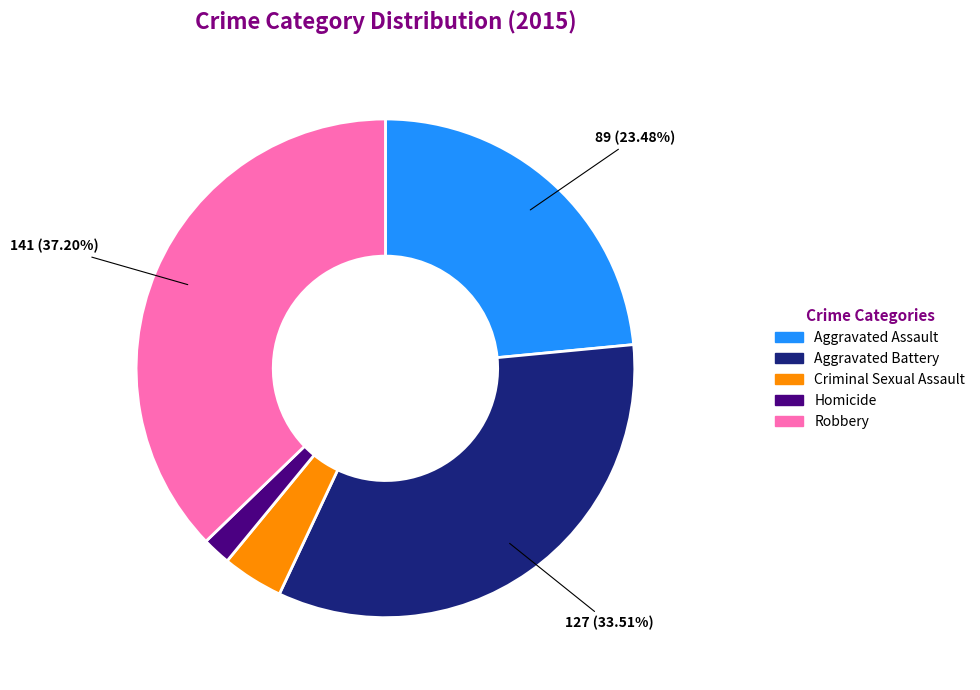

To the nearest percent, what is the average slice percentage?

20%